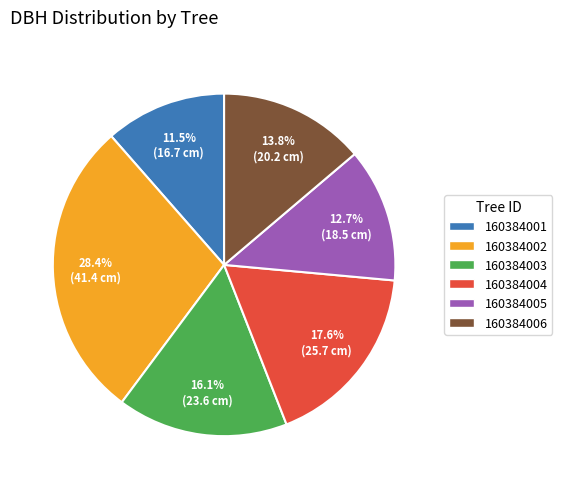

Rank the categories by value from lowest to highest.

160384001, 160384005, 160384006, 160384003, 160384004, 160384002